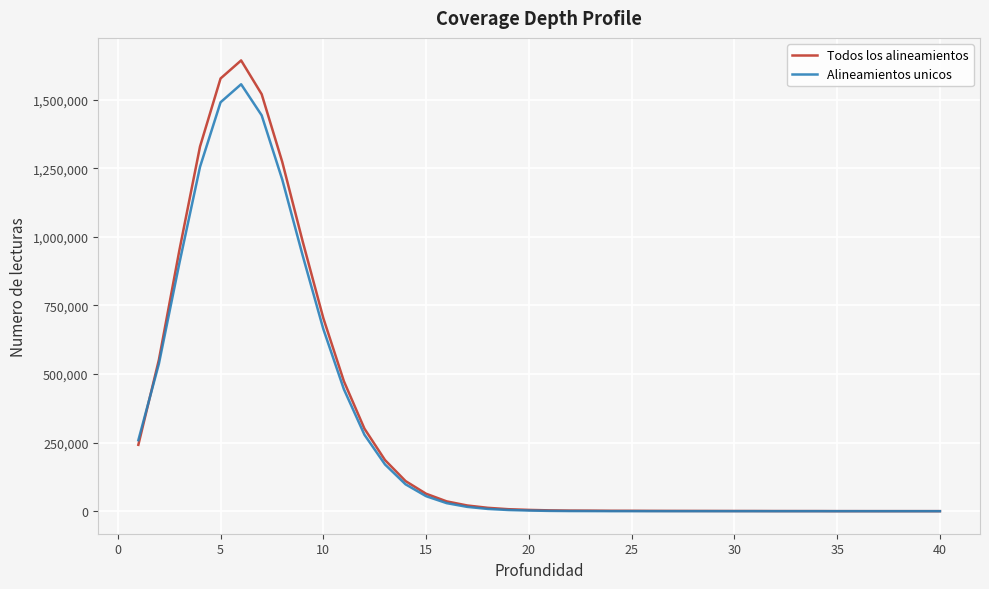

In Todos los alineamientos, how many points are higher than both neighbors (excluding endpoints)?

2